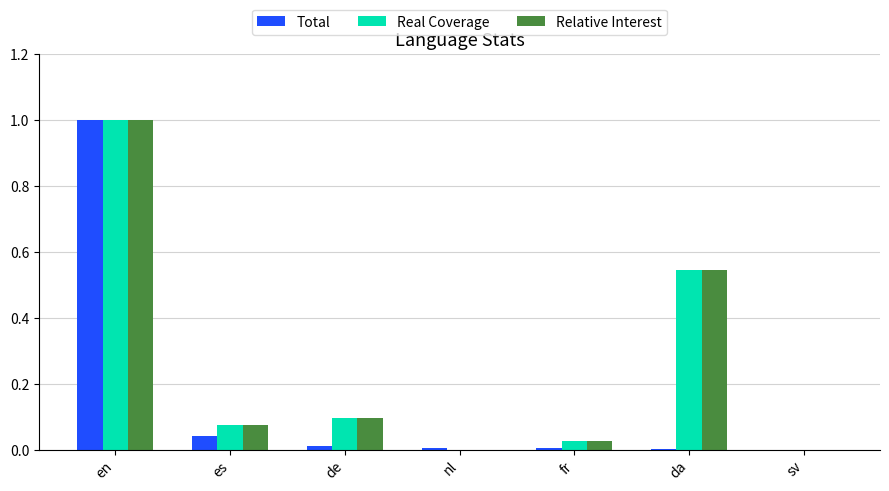

Is it true that Relative Interest equals 0.2 at da?

False